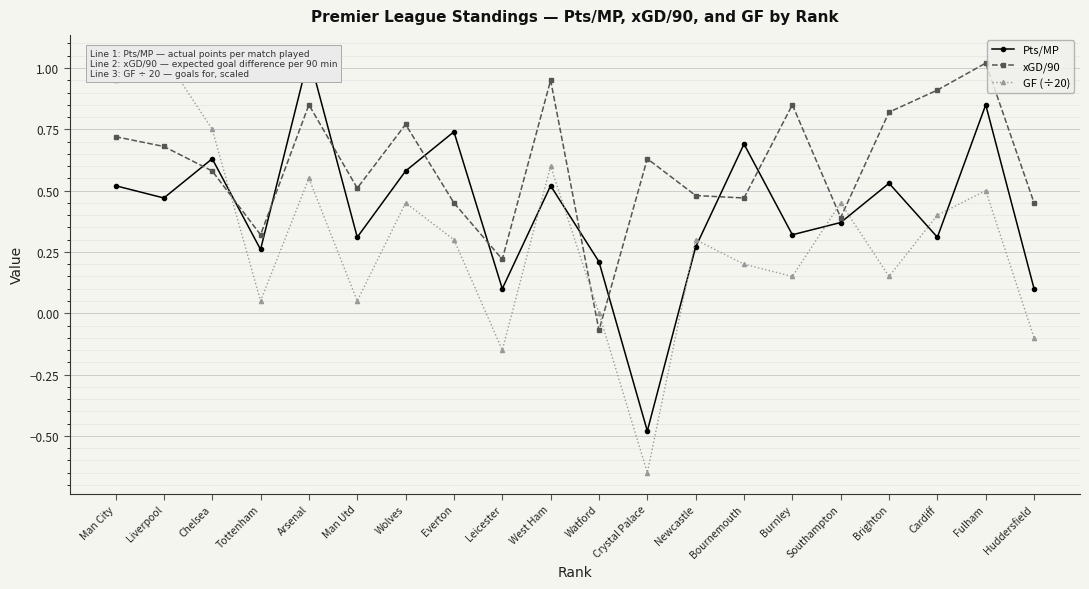

Which series changed the most between Newcastle and Bournemouth?

Pts/MP